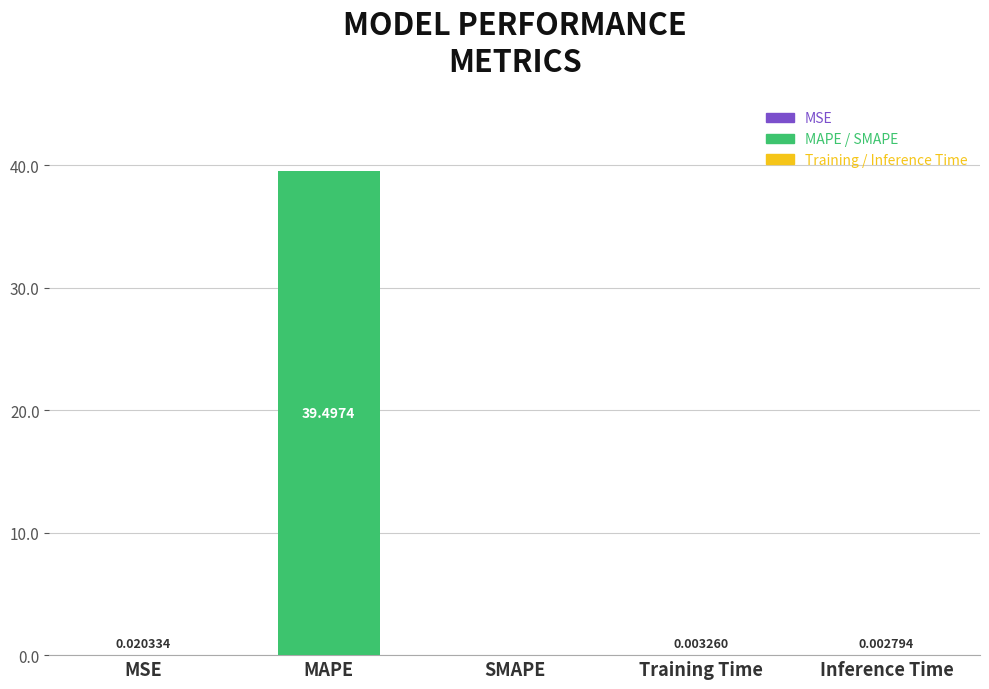

True or false: the data shows 25.5 at SMAPE.

False